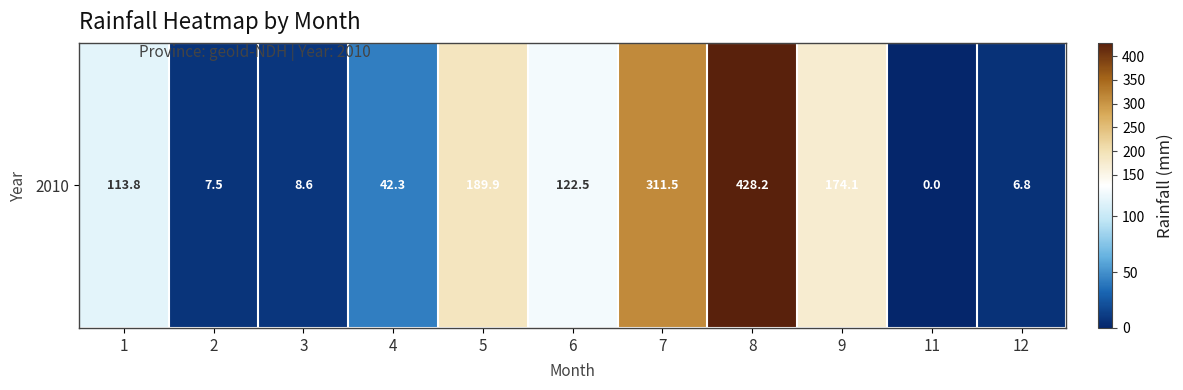

At which label is the value closest to 214?

5